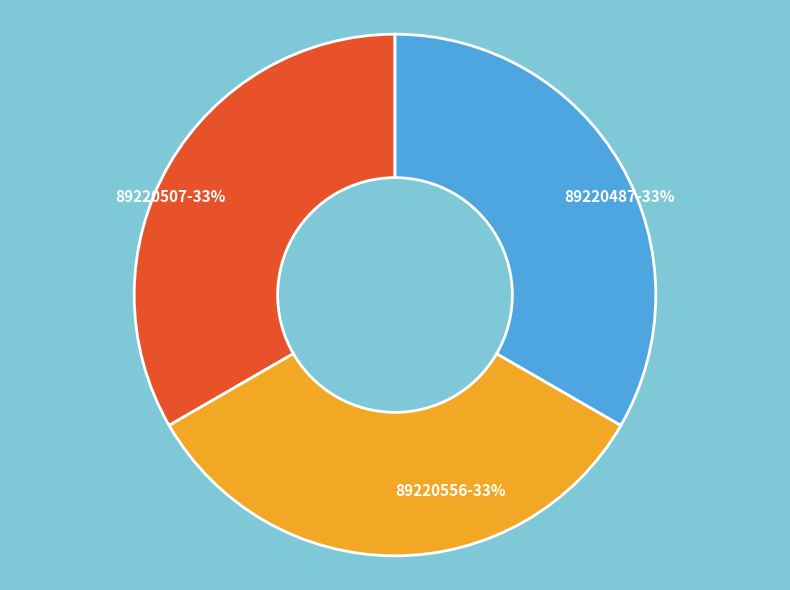

Does any single category account for the majority?

No